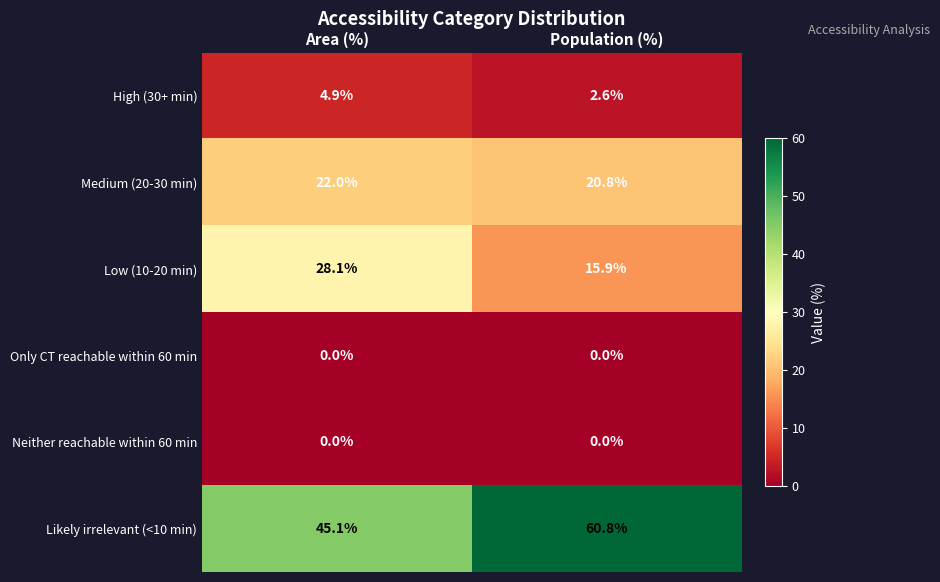

At how many categories does at least one series exceed 17?

2